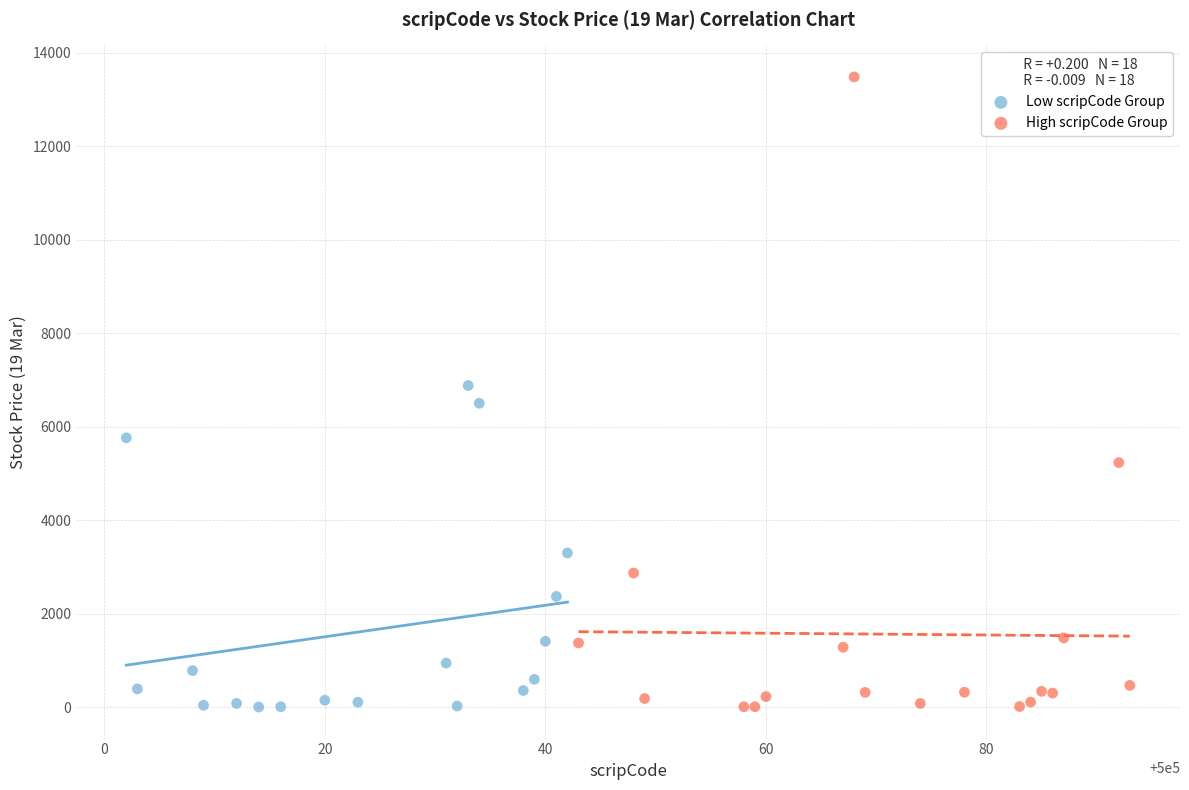

Which series reaches the maximum Y coordinate?

High scripCode Group